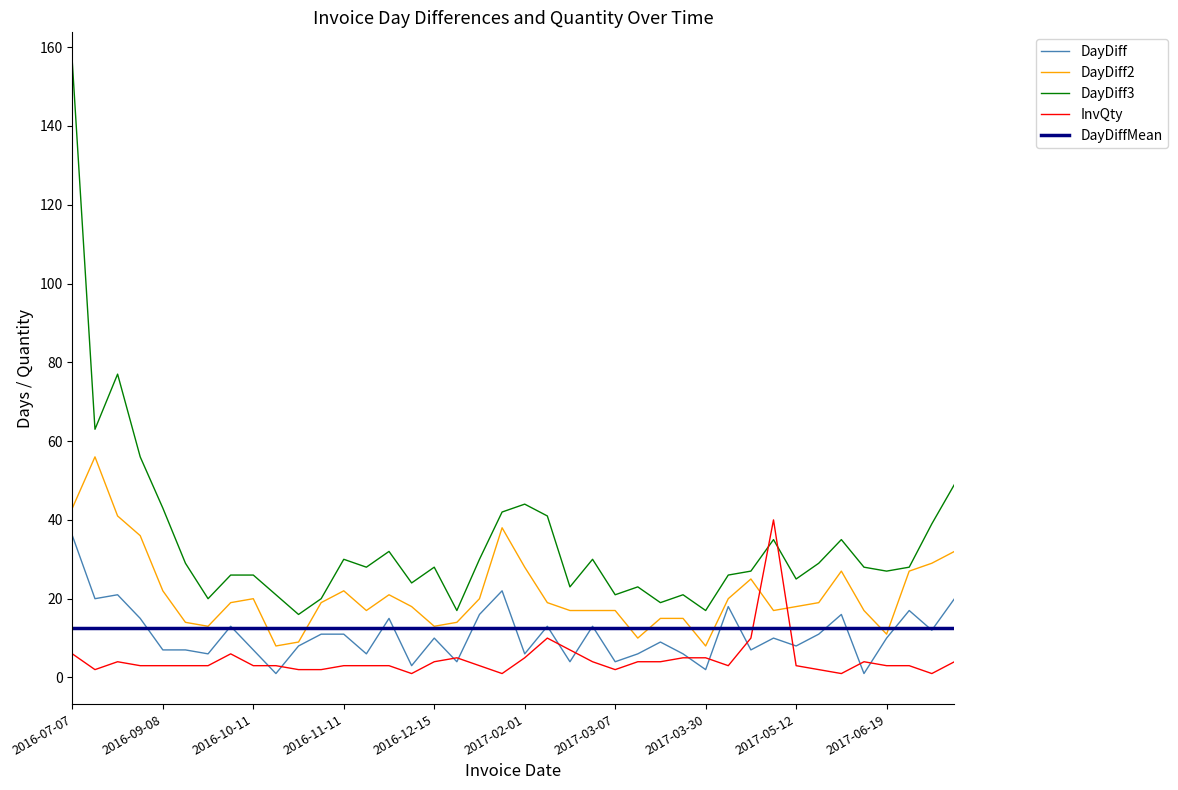

Which series has the largest total across all categories?

DayDiff3